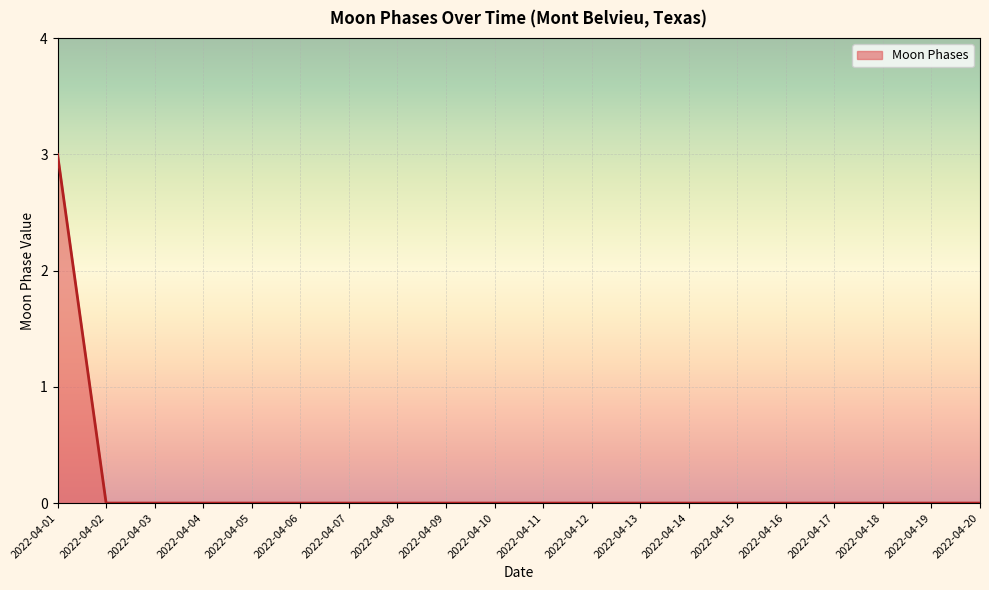

Which label corresponds to the largest value in the chart?

2022-04-01